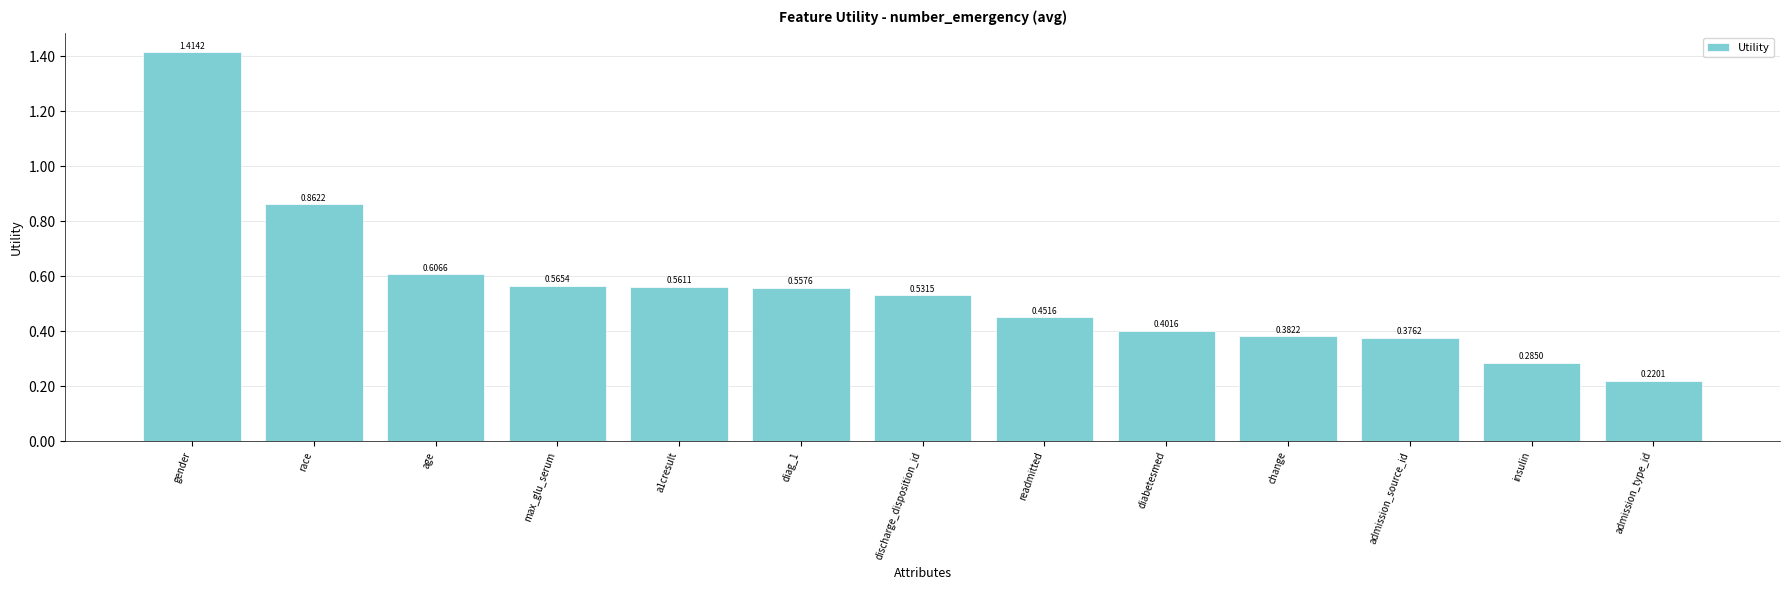

What position from the left is race?

2